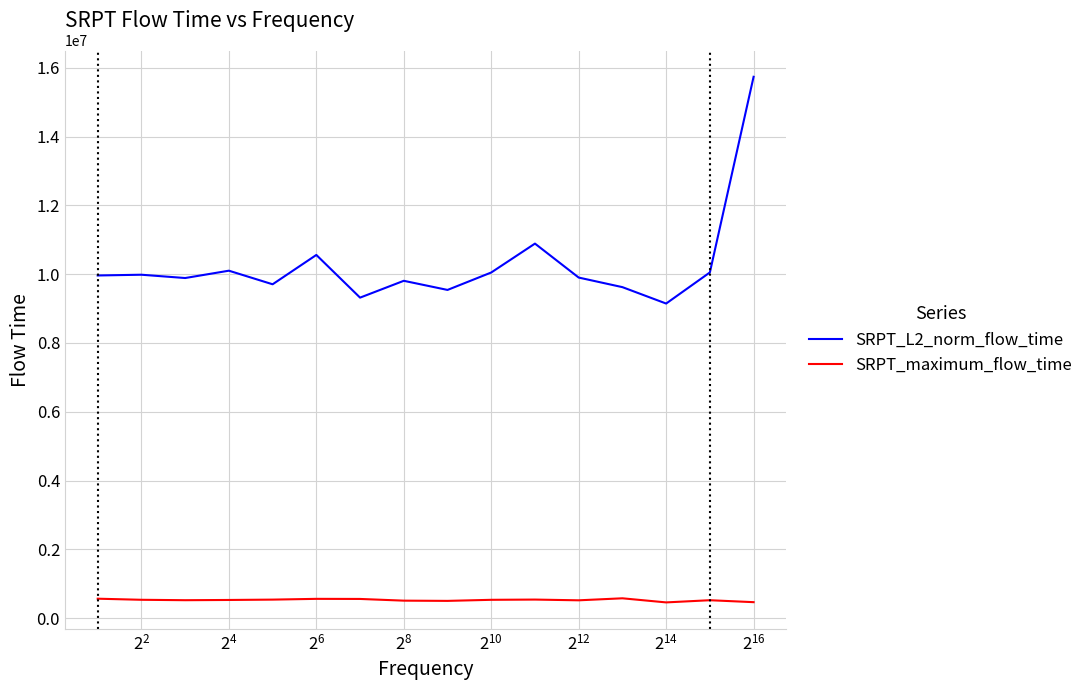

How many values in the SRPT_L2_norm_flow_time series exceed 9962242?

8